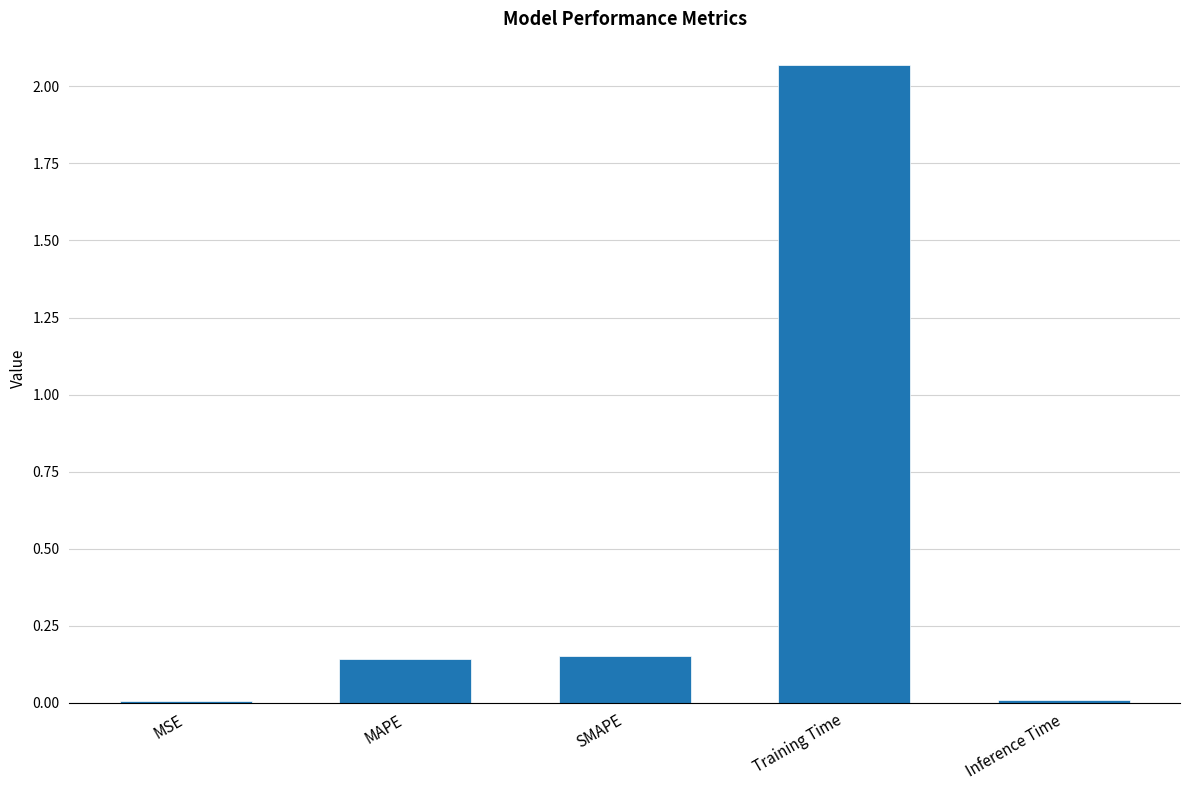

The value at MSE is 0.0. True or false?

True